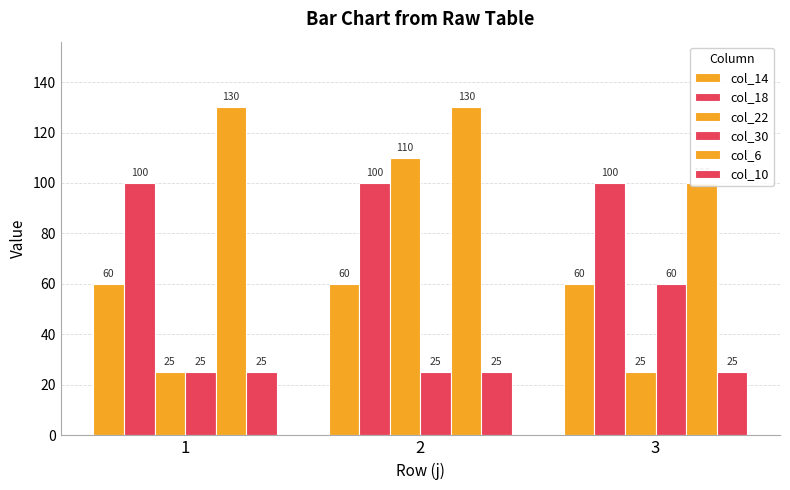

Reading right to left, extract all data points from this chart.

col_14: 3=60	2=60	1=60
col_18: 3=100	2=100	1=100
col_22: 3=25	2=110	1=25
col_30: 3=60	2=25	1=25
col_6: 3=100	2=130	1=130
col_10: 3=25	2=25	1=25